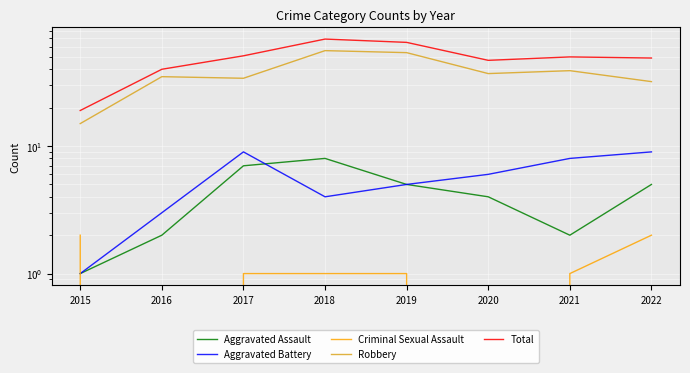

True or false: Aggravated Battery and Total cross at least once.

False